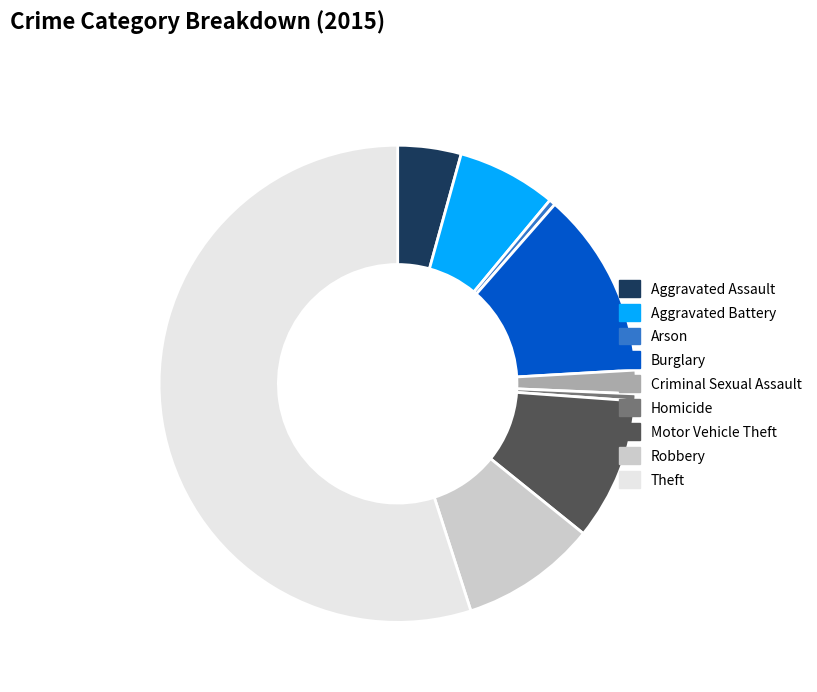

What is the majority slice?

Theft